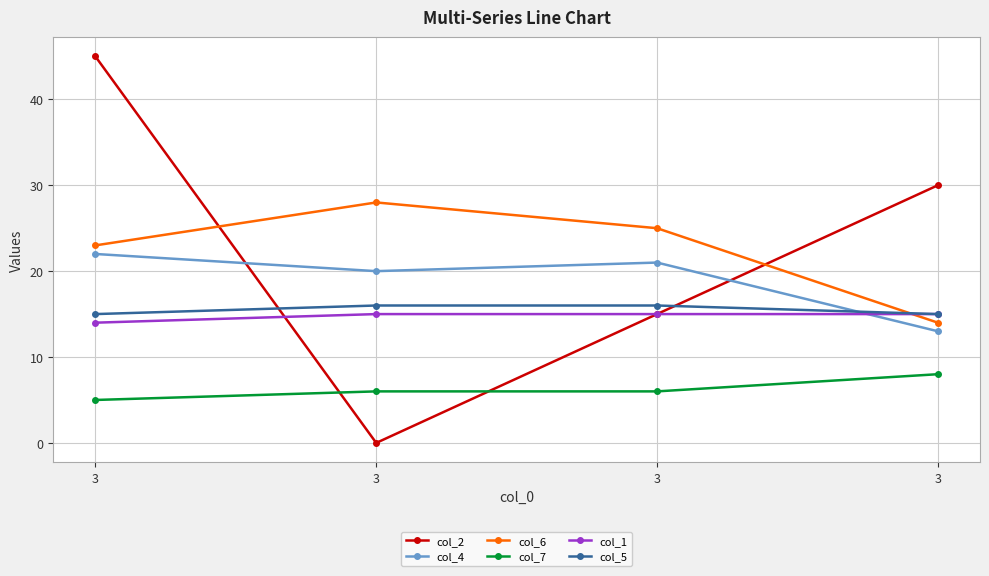

How many categories are shown in the chart?

4